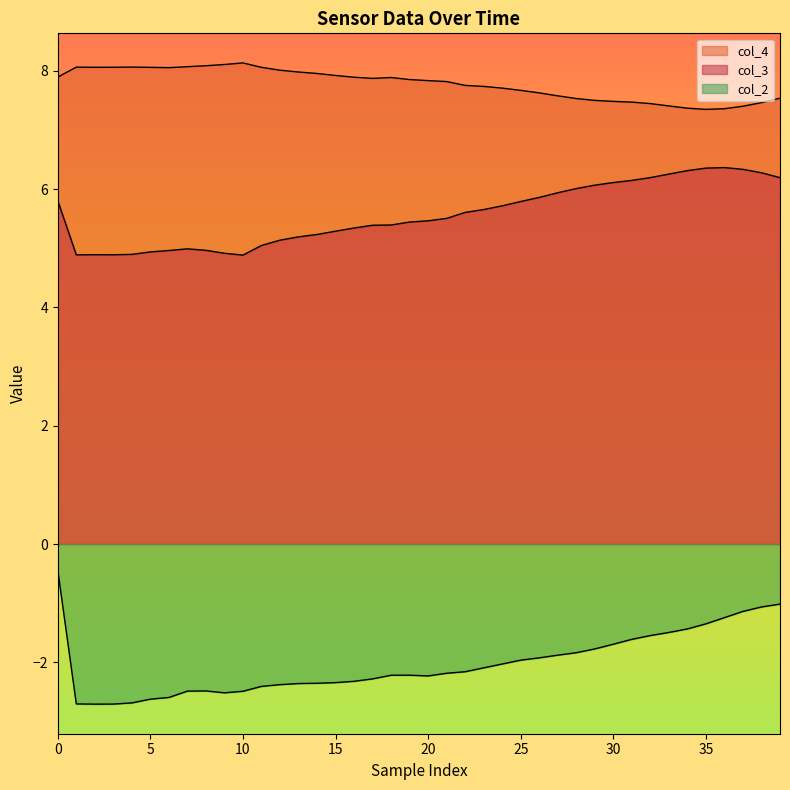

What is the maximum value shown in the chart?

8.1